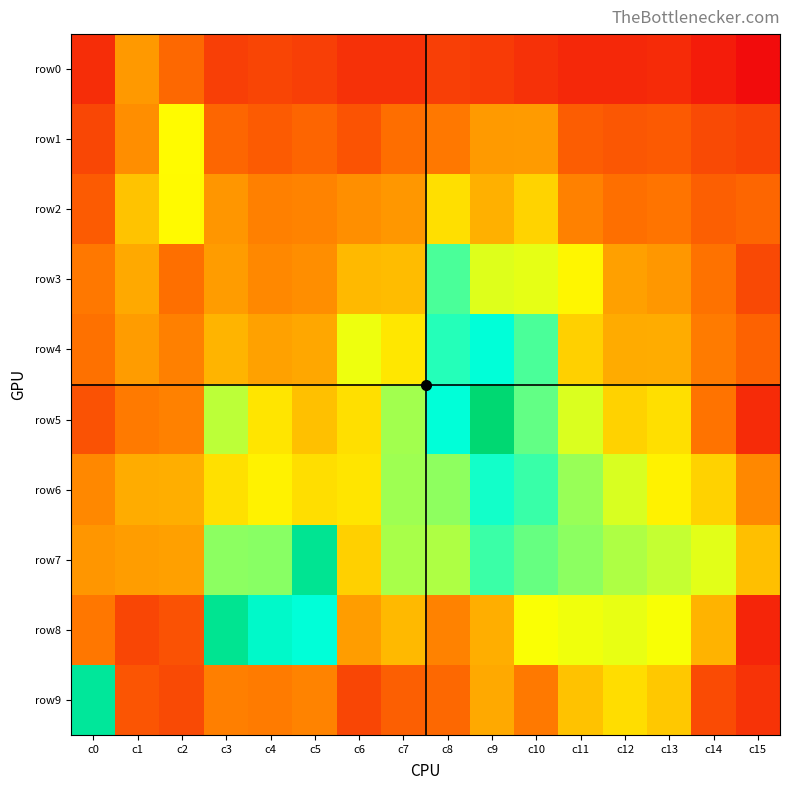

Reading left to right, list all the values displayed in this chart.

row0: c0=6	c1=183	c2=76	c3=17	c4=23	c5=17	c6=8	c7=8	c8=17	c9=14	c10=8	c11=4	c12=4	c13=5	c14=1	c15=0
row1: c0=26	c1=156	c2=544	c3=74	c4=53	c5=70	c6=39	c7=90	c8=110	c9=186	c10=188	c11=55	c12=45	c13=52	c14=28	c15=21
row2: c0=53	c1=307	c2=537	c3=176	c4=126	c5=132	c6=160	c7=178	c8=419	c9=246	c10=368	c11=128	c12=93	c13=102	c14=60	c15=72
row3: c0=111	c1=228	c2=92	c3=193	c4=145	c5=157	c6=274	c7=286	c8=1200	c9=659	c10=630	c11=523	c12=200	c13=178	c14=99	c15=27
row4: c0=96	c1=193	c2=125	c3=262	c4=202	c5=221	c6=608	c7=451	c8=1372	c9=1539	c10=1201	c11=358	c12=231	c13=236	c14=117	c15=66
row5: c0=38	c1=114	c2=128	c3=766	c4=442	c5=300	c6=420	c7=849	c8=1547	c9=3177	c10=1093	c11=667	c12=367	c13=417	c14=100	c15=5
row6: c0=143	c1=234	c2=241	c3=422	c4=501	c5=413	c6=442	c7=864	c8=928	c9=1449	c10=1280	c11=887	c12=673	c13=500	c14=365	c15=144
row7: c0=176	c1=194	c2=199	c3=932	c4=947	c5=2581	c6=358	c7=828	c8=810	c9=1263	c10=1082	c11=929	c12=812	c13=736	c14=646	c15=297
row8: c0=108	c1=24	c2=38	c3=2599	c4=1738	c5=1540	c6=194	c7=275	c8=130	c9=241	c10=574	c11=605	c12=626	c13=581	c14=258	c15=3
row9: c0=2457	c1=43	c2=28	c3=124	c4=116	c5=133	c6=24	c7=60	c8=77	c9=229	c10=112	c11=305	c12=410	c13=329	c14=29	c15=9